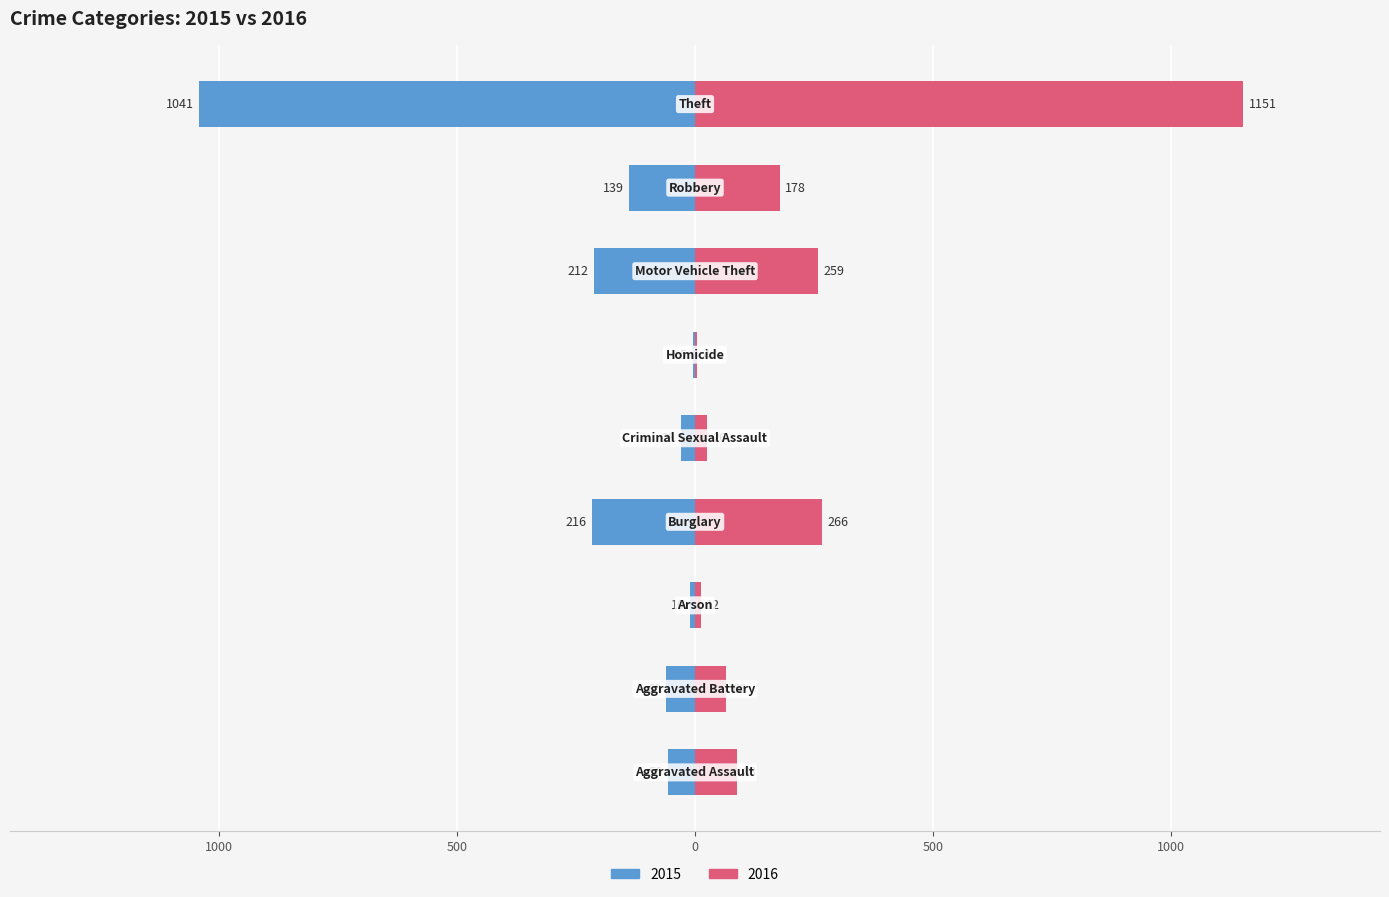

What is the approximate value of 2016 at Burglary, to the nearest 100?

300